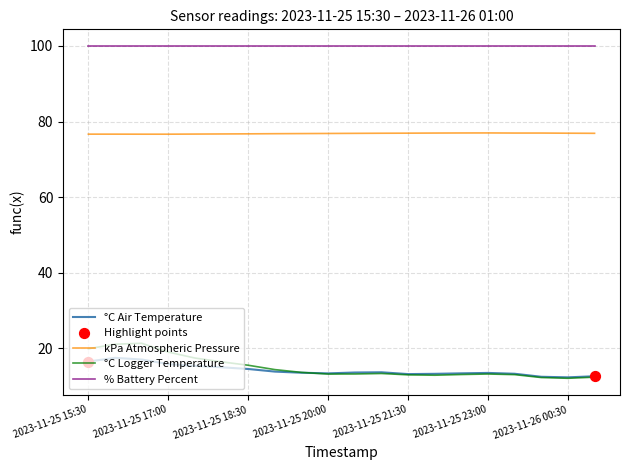

Which series has the largest total across all categories?

% Battery Percent